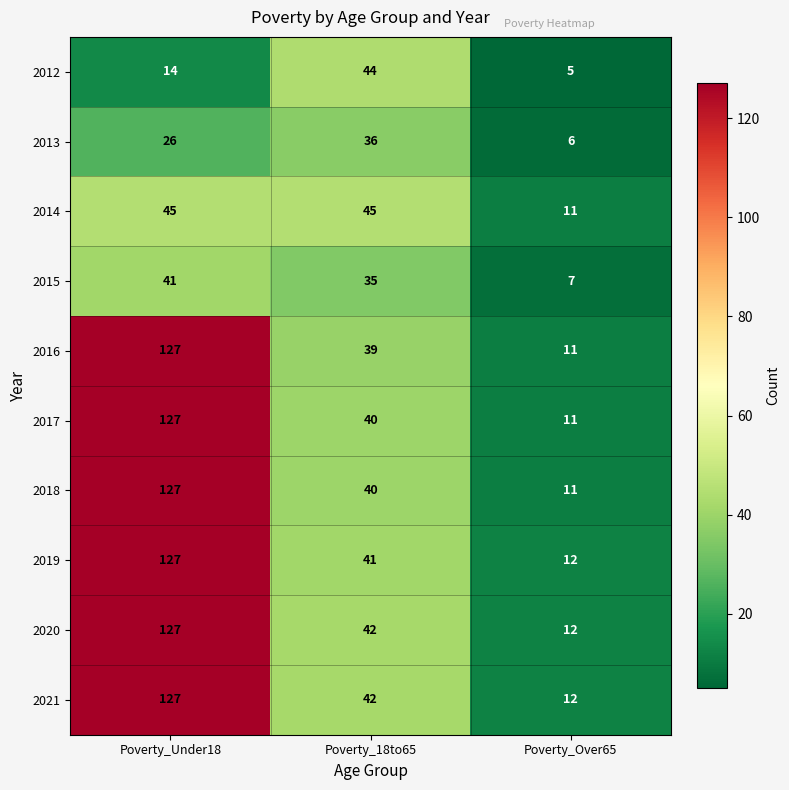

Is the value of 2019 at Poverty_Under18 greater than the value of 2014 at Poverty_Under18?

Yes